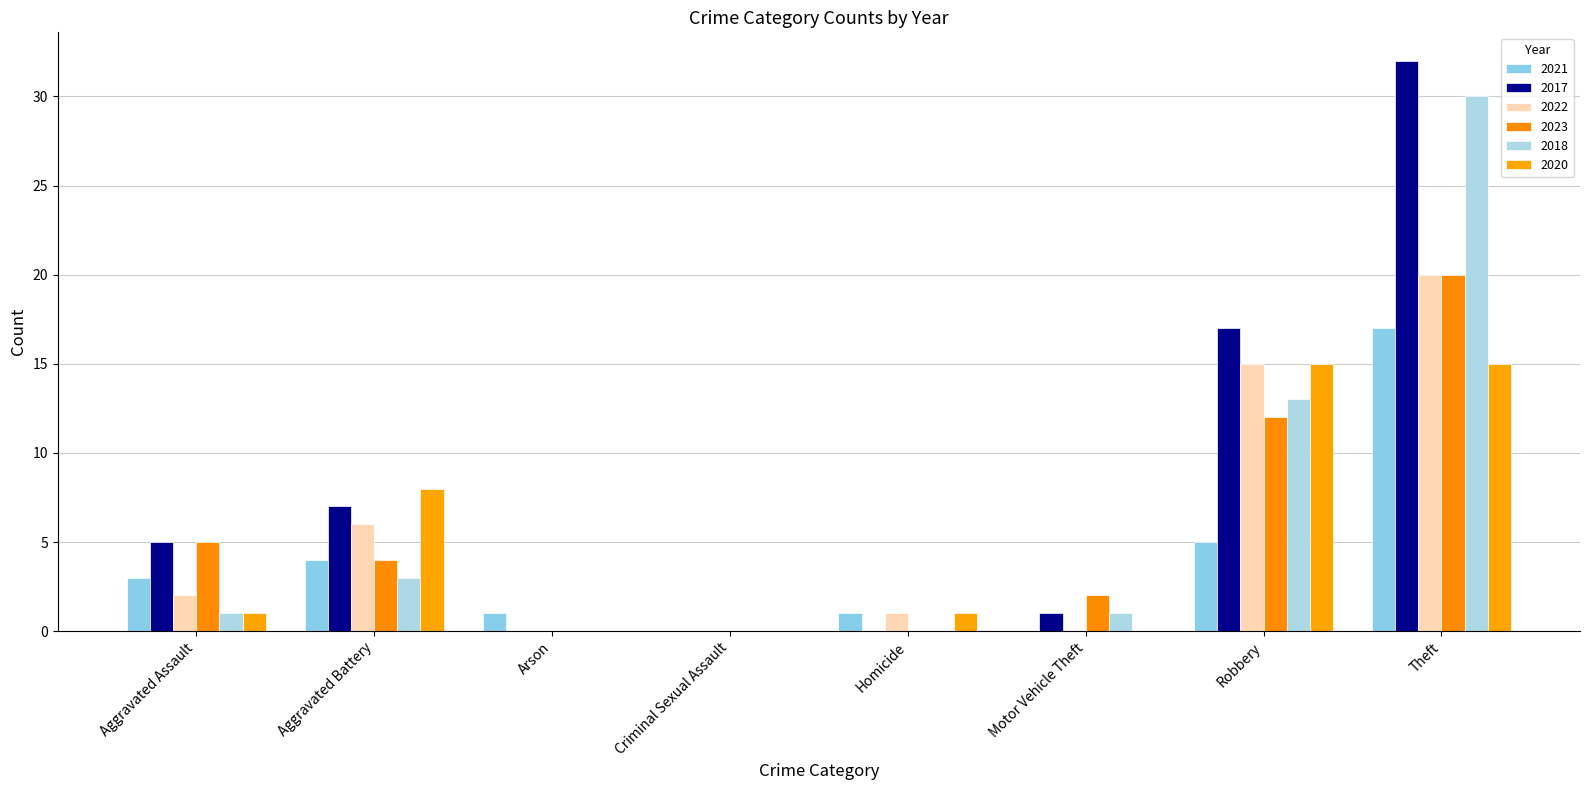

How many groups of bars are there?

8